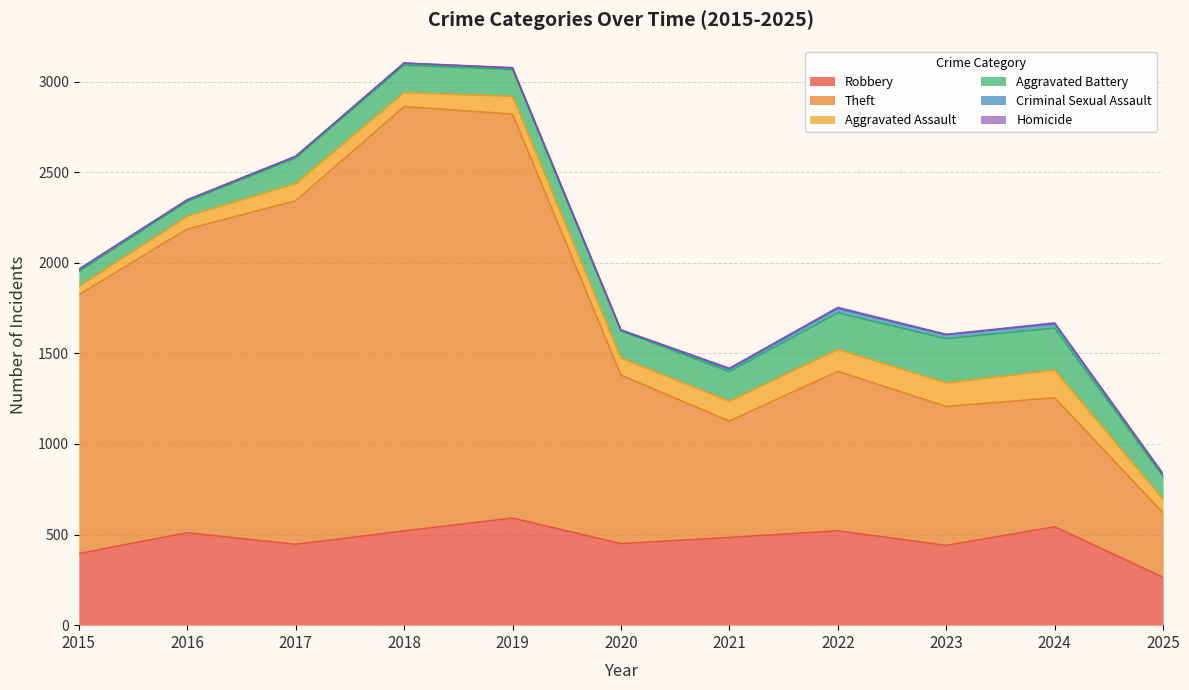

What is the average value of the Criminal Sexual Assault series?

13